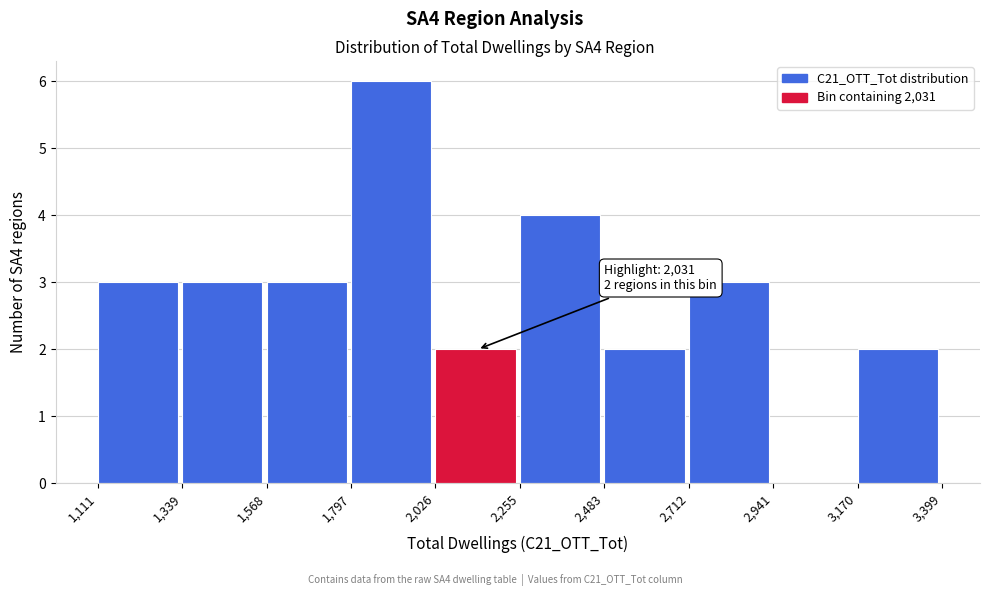

Which range on the x-axis has the tallest bar?

1,797 to 2,026